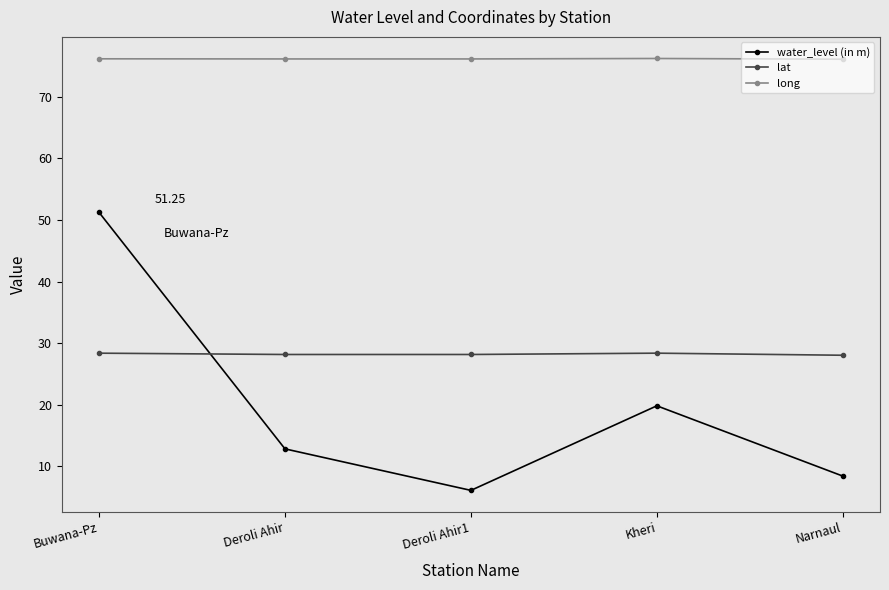

True or false: lat and water_level (in m) intersect in this chart.

True